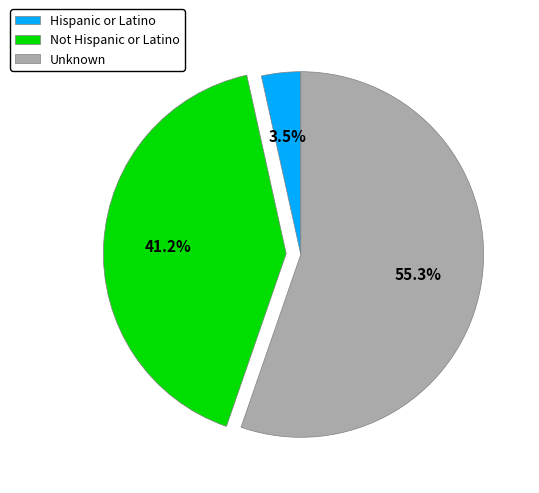

Rank the categories by value from highest to lowest.

Unknown, Not Hispanic or Latino, Hispanic or Latino